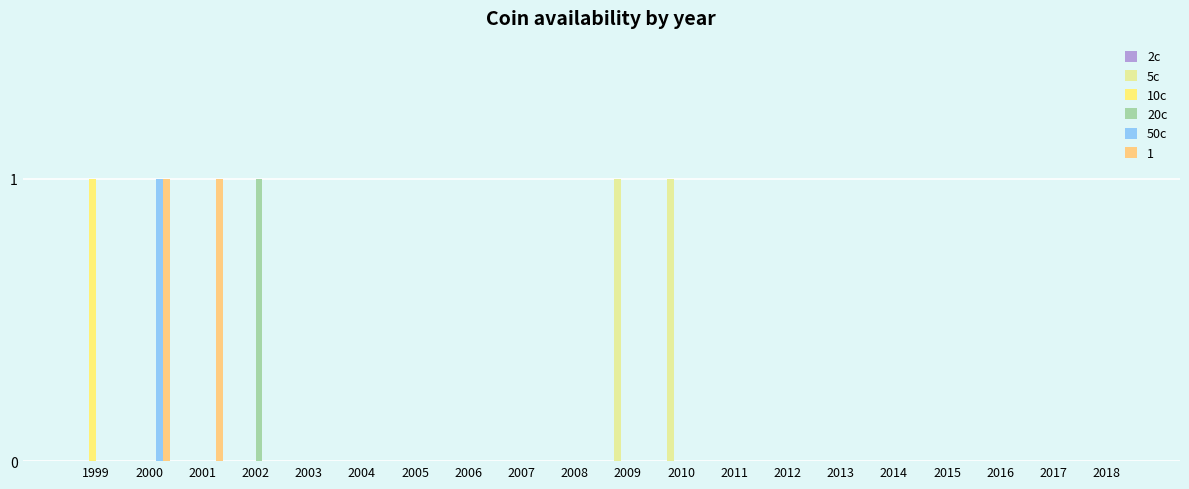

Does the chart contain stacked bars?

No